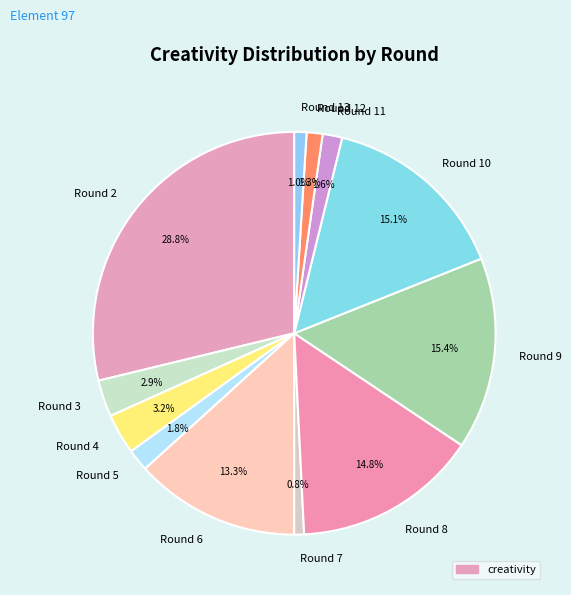

Which category has the biggest portion of the pie?

Round 2